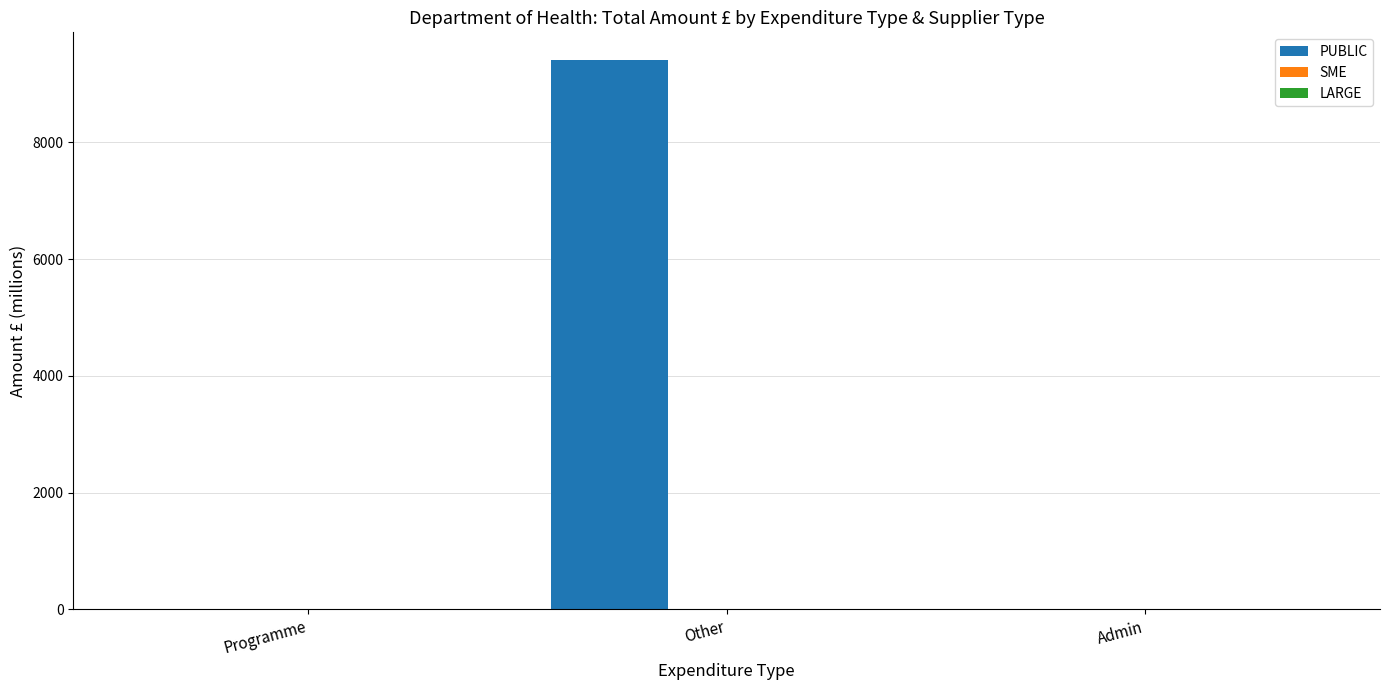

What is the maximum value for PUBLIC?

9411.6